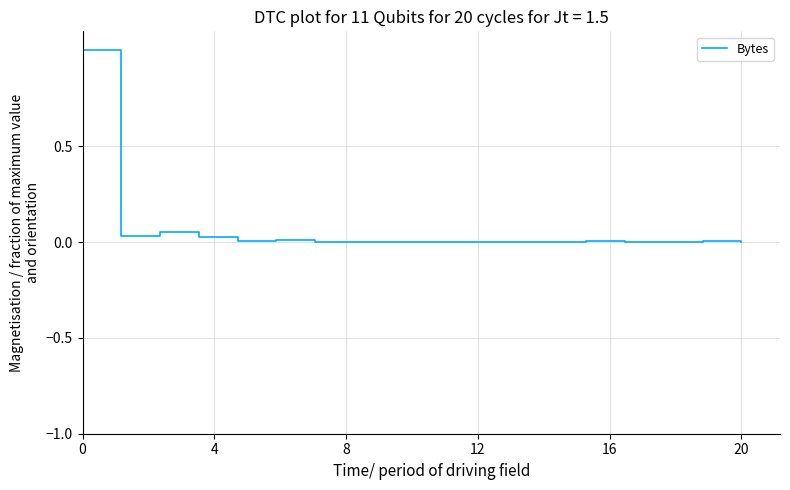

What is the difference between the maximum and minimum values?

1.0